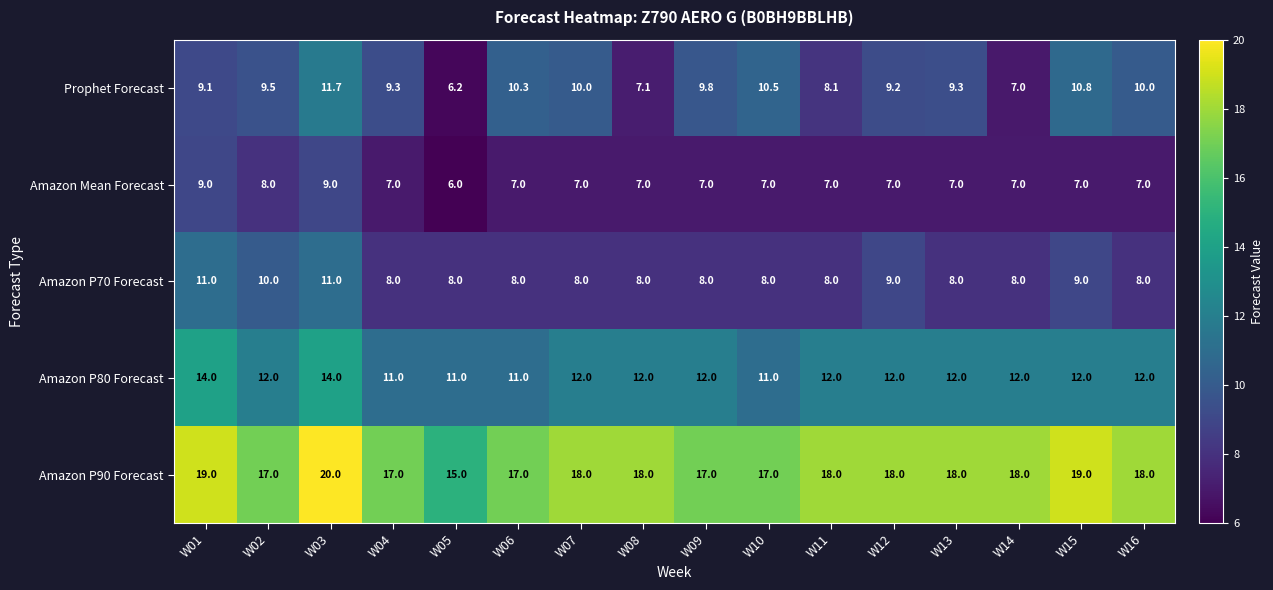

At which category is the sum across all series the highest?

W03